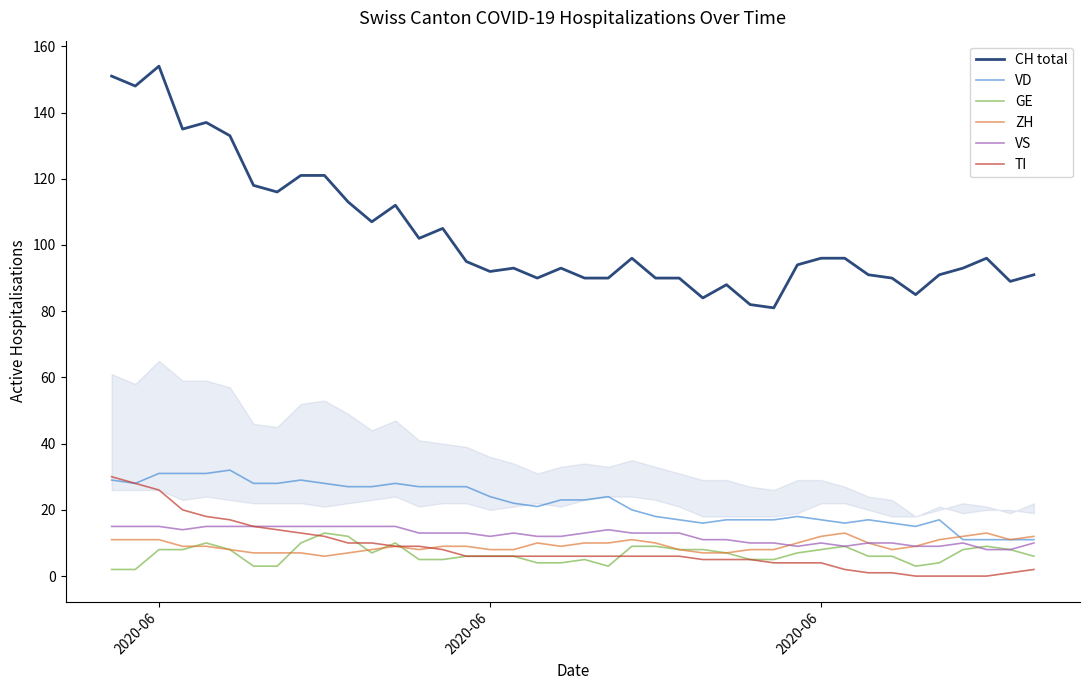

What is the maximum value shown in the chart?

154